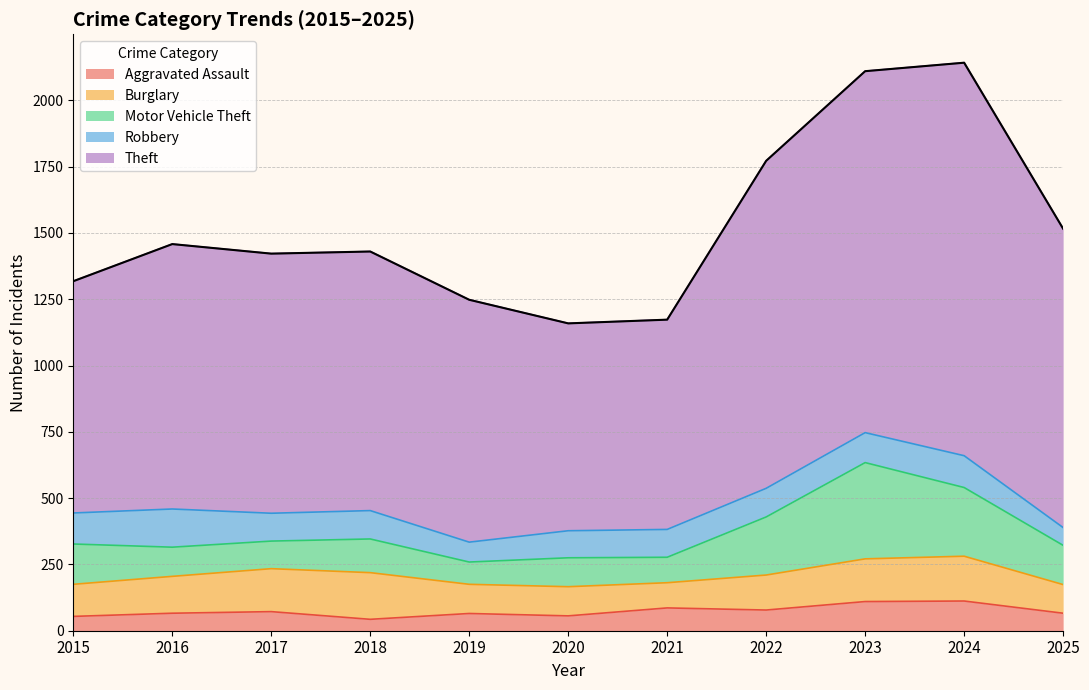

Between 2023 and 2019, which is larger?

2023